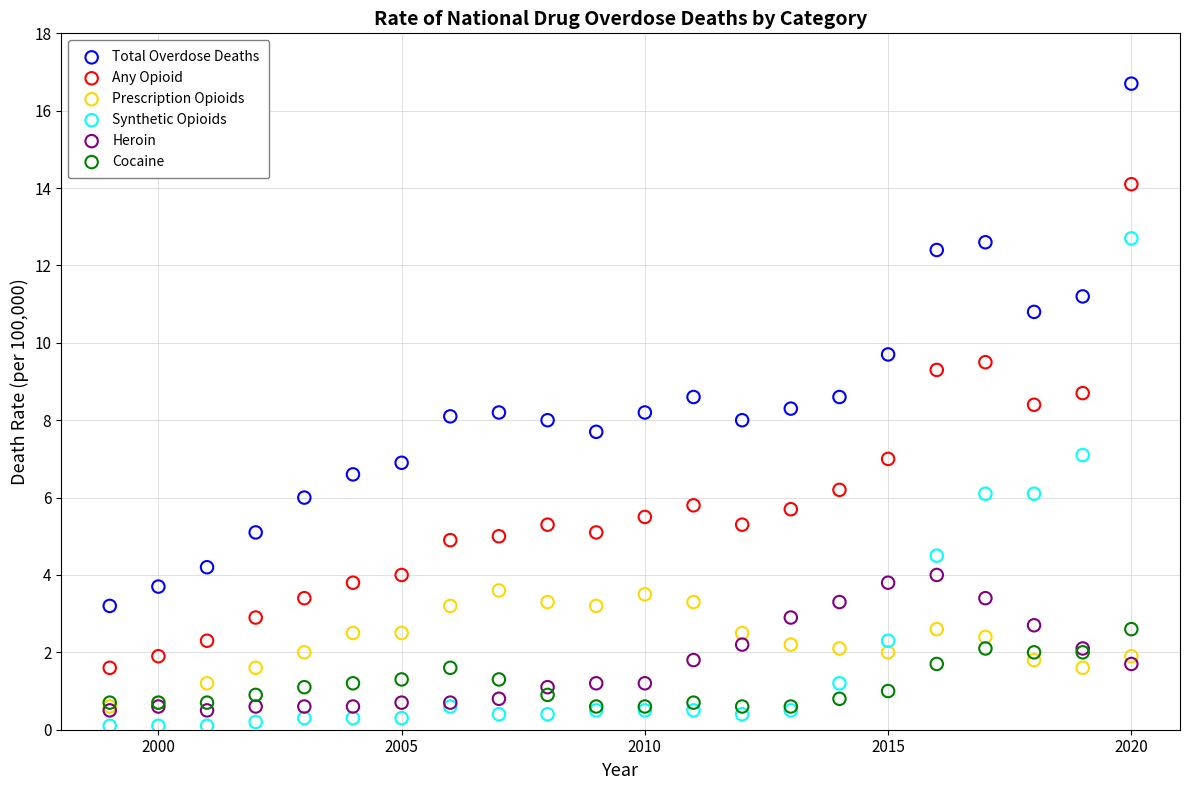

What are all the series names shown in the legend?

Total Overdose Deaths, Any Opioid, Prescription Opioids, Synthetic Opioids, Heroin, Cocaine